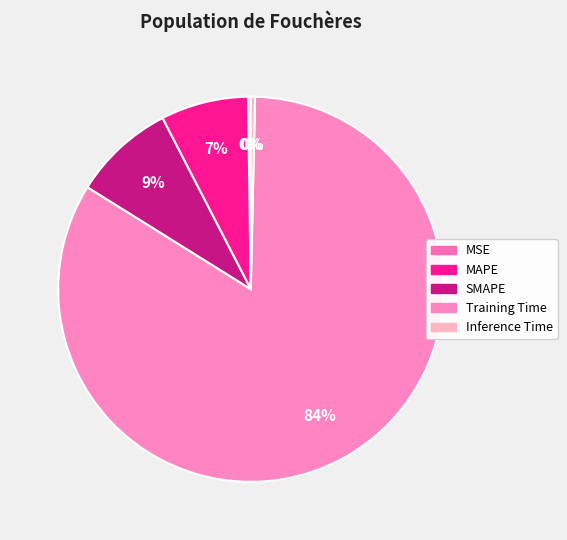

What is the change in value from MAPE to Training Time?

+2.9